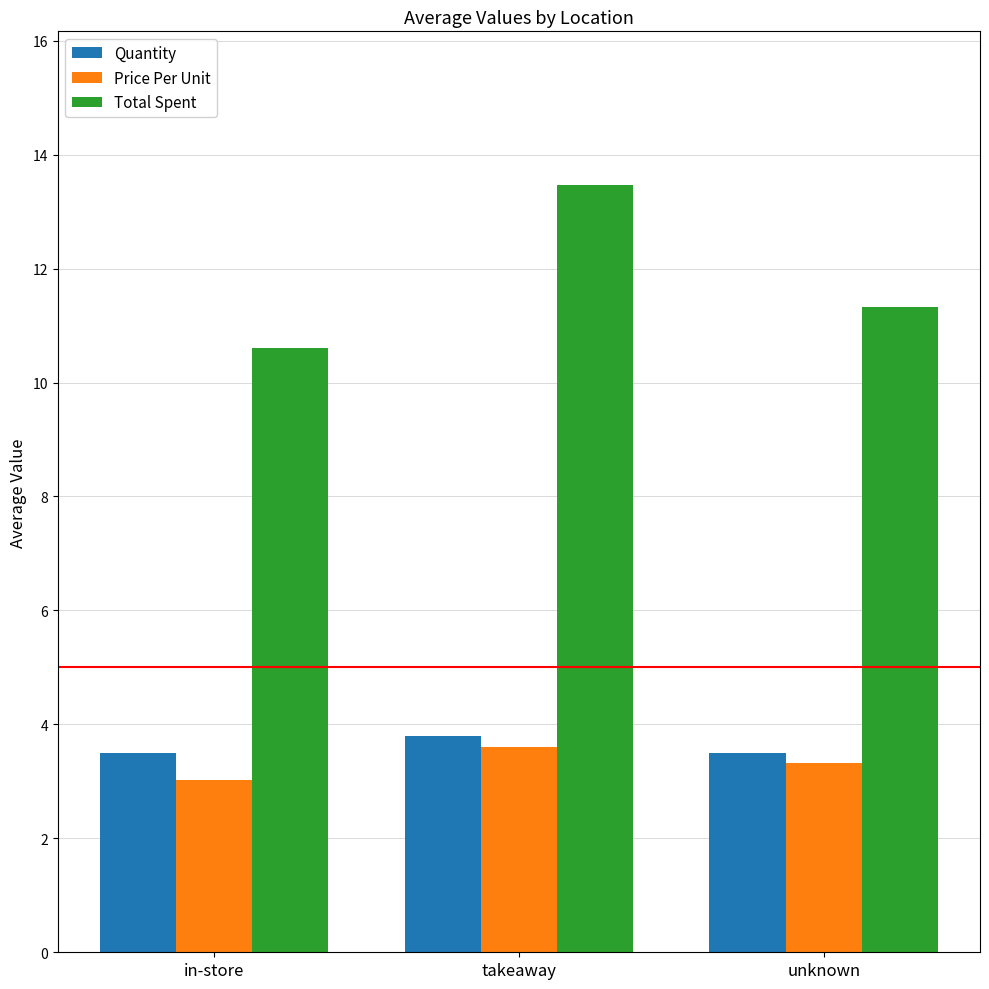

Rank the series by their maximum value, from highest to lowest.

Total Spent, Quantity, Price Per Unit